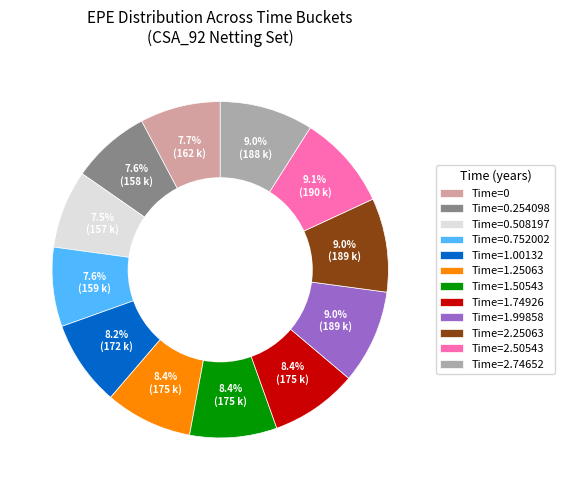

How many segments does this pie chart have?

12